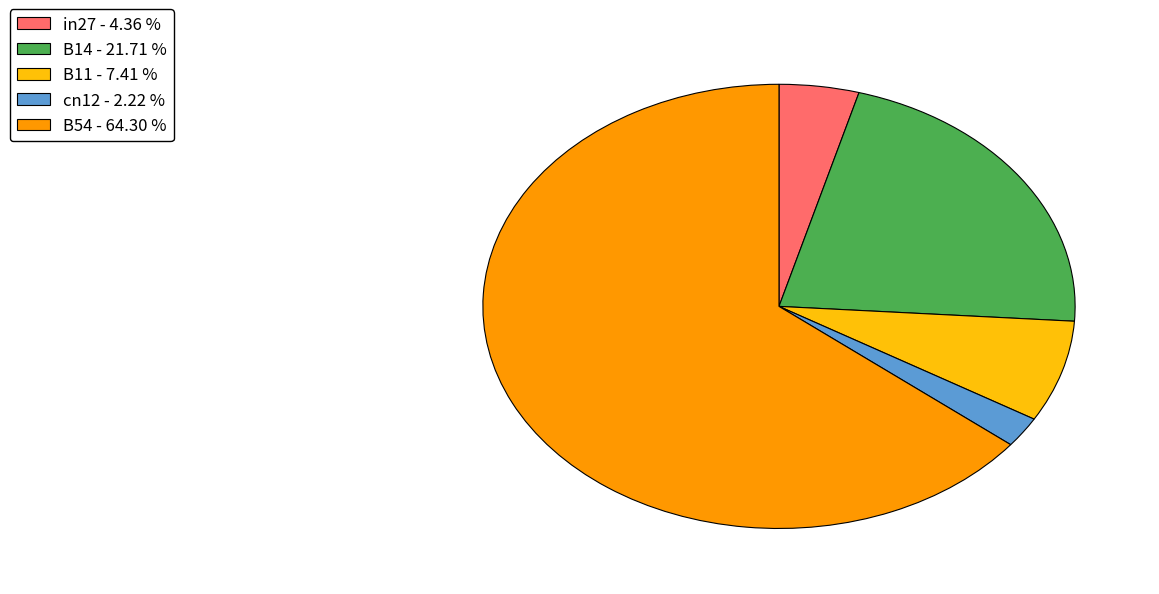

Rank the categories by value from highest to lowest.

B54, B14, B11, in27, cn12